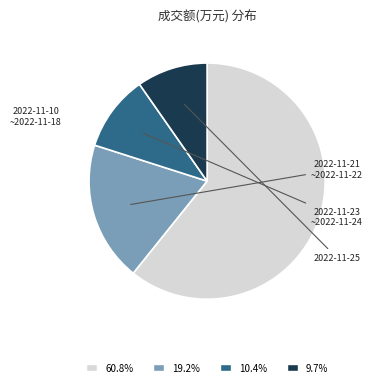

Is there any slice that represents more than half of the pie?

Yes